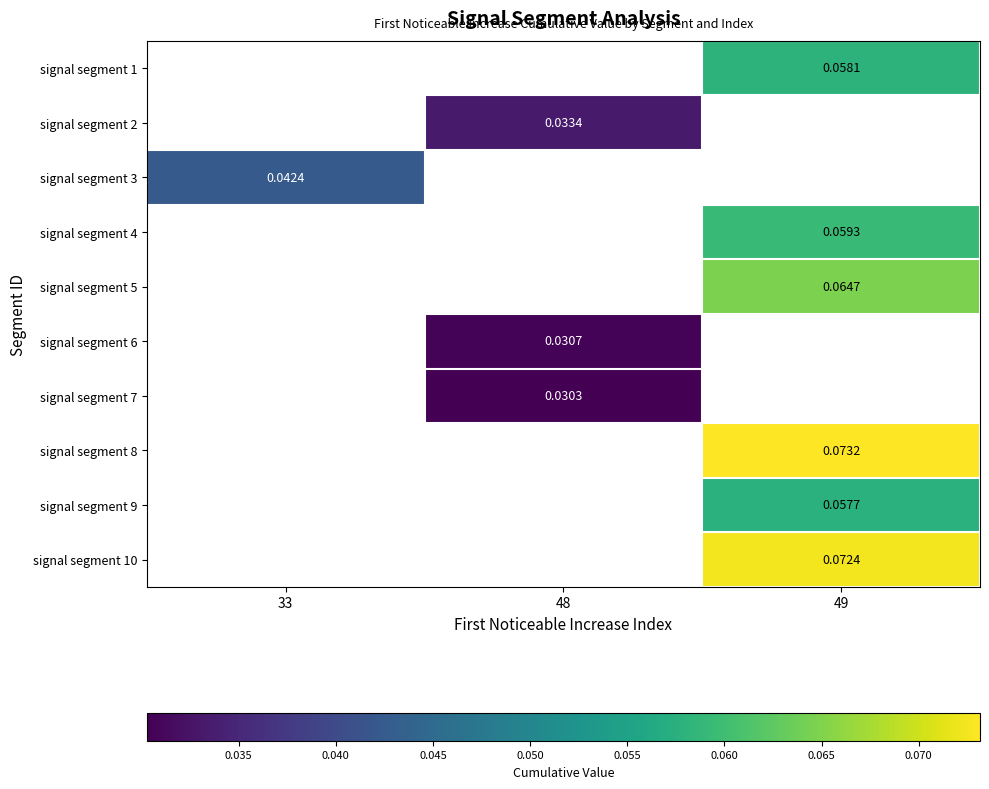

Is the value of signal segment 4 at 49 greater than the value of signal segment 6 at 48?

Yes